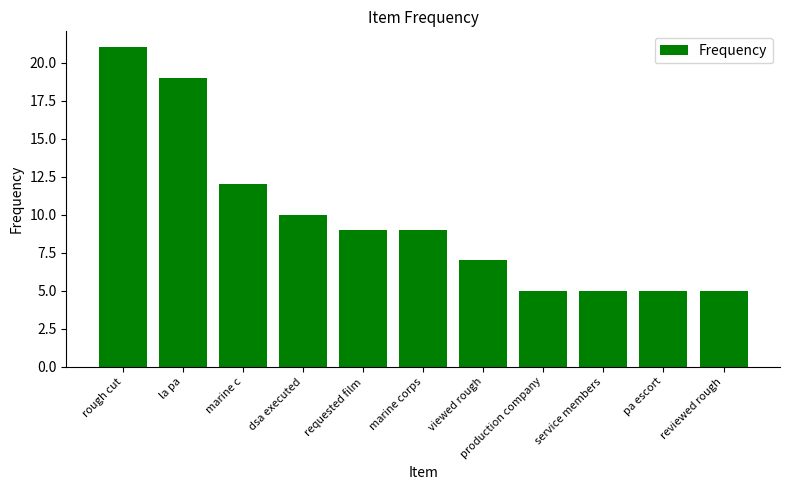

How many data points does each series have?

11